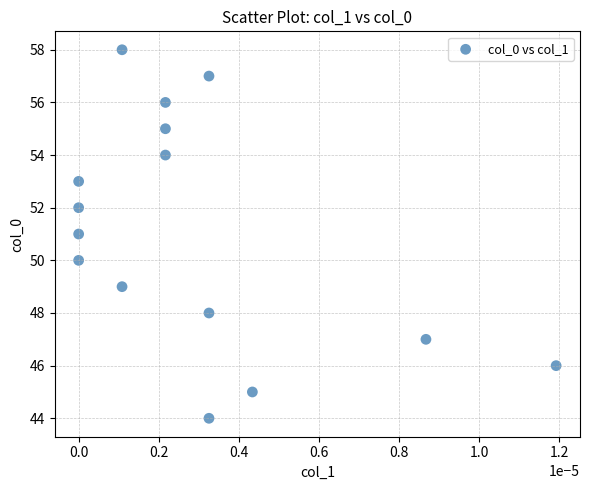

What is the range of Y values (max minus min)?

14